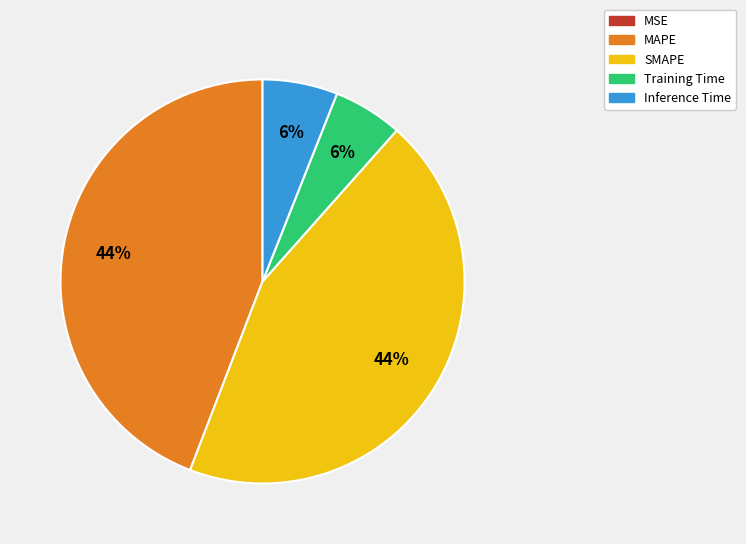

Does SMAPE account for over 50% of the chart?

No